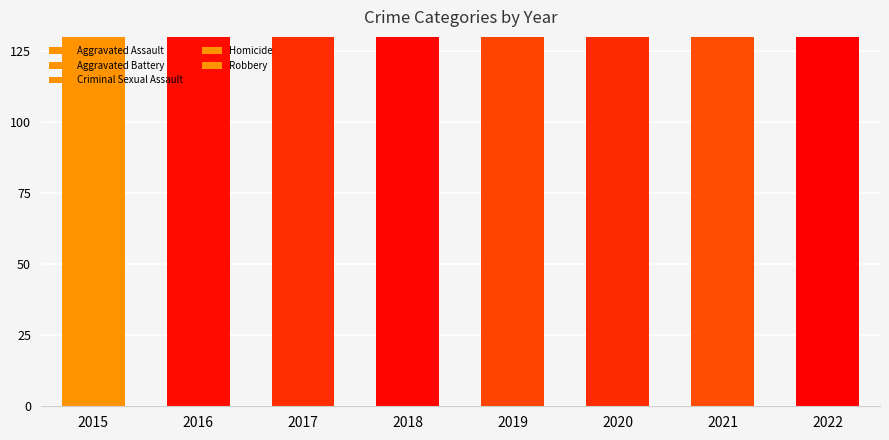

What is the value of the Homicide bar at the 8th from the left?

6